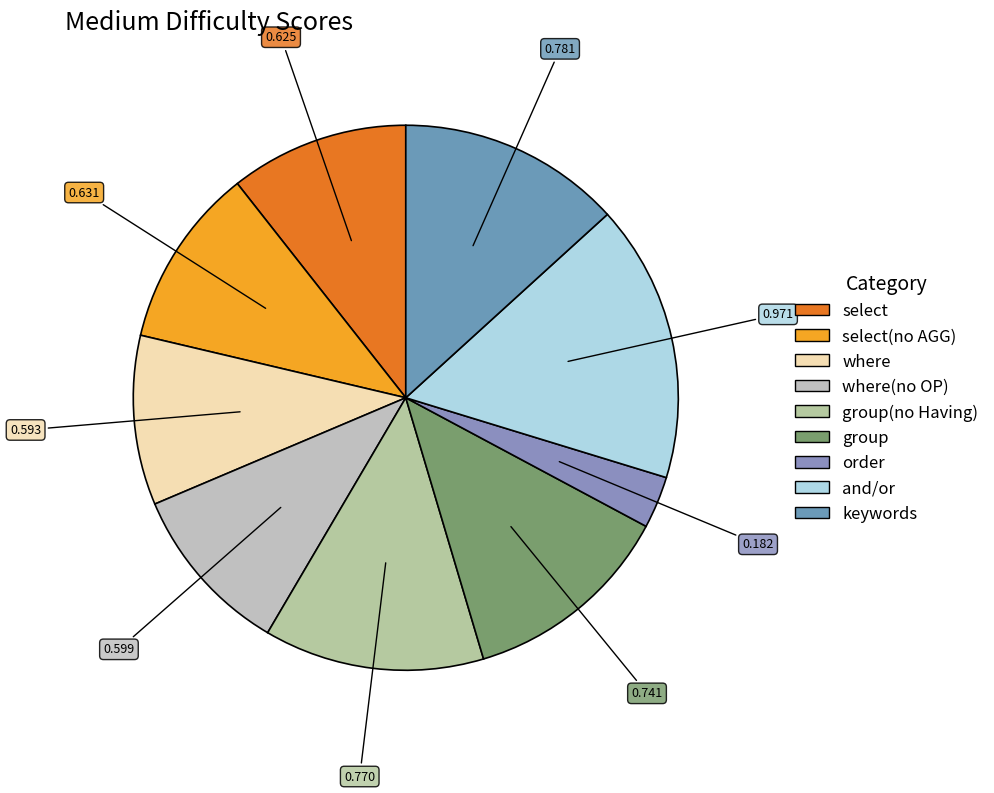

Do select(no AGG) and and/or together represent more than half of the pie?

No